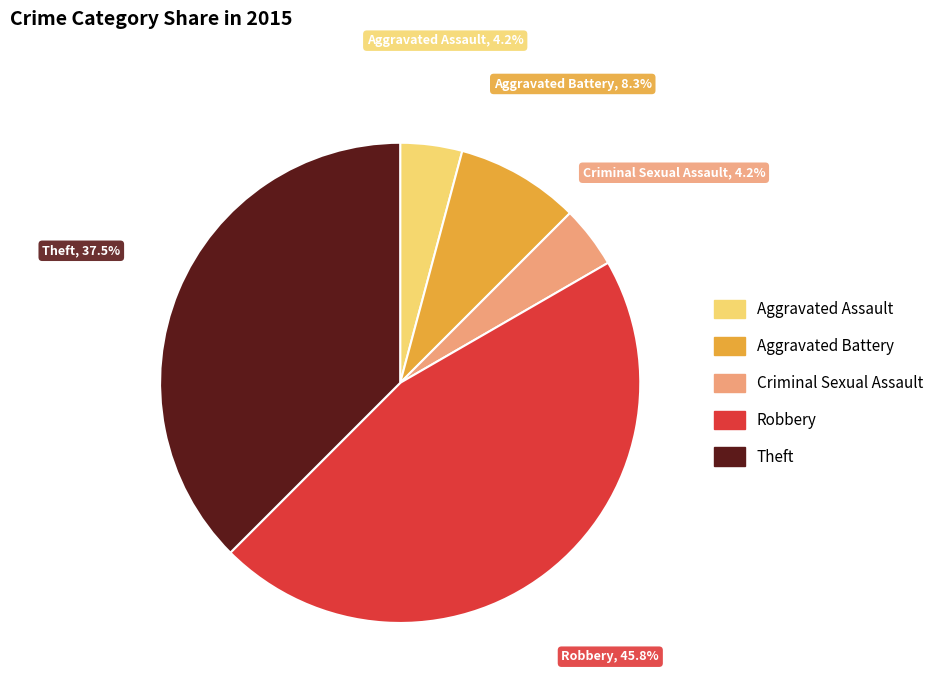

Which category has the biggest portion of the pie?

Robbery